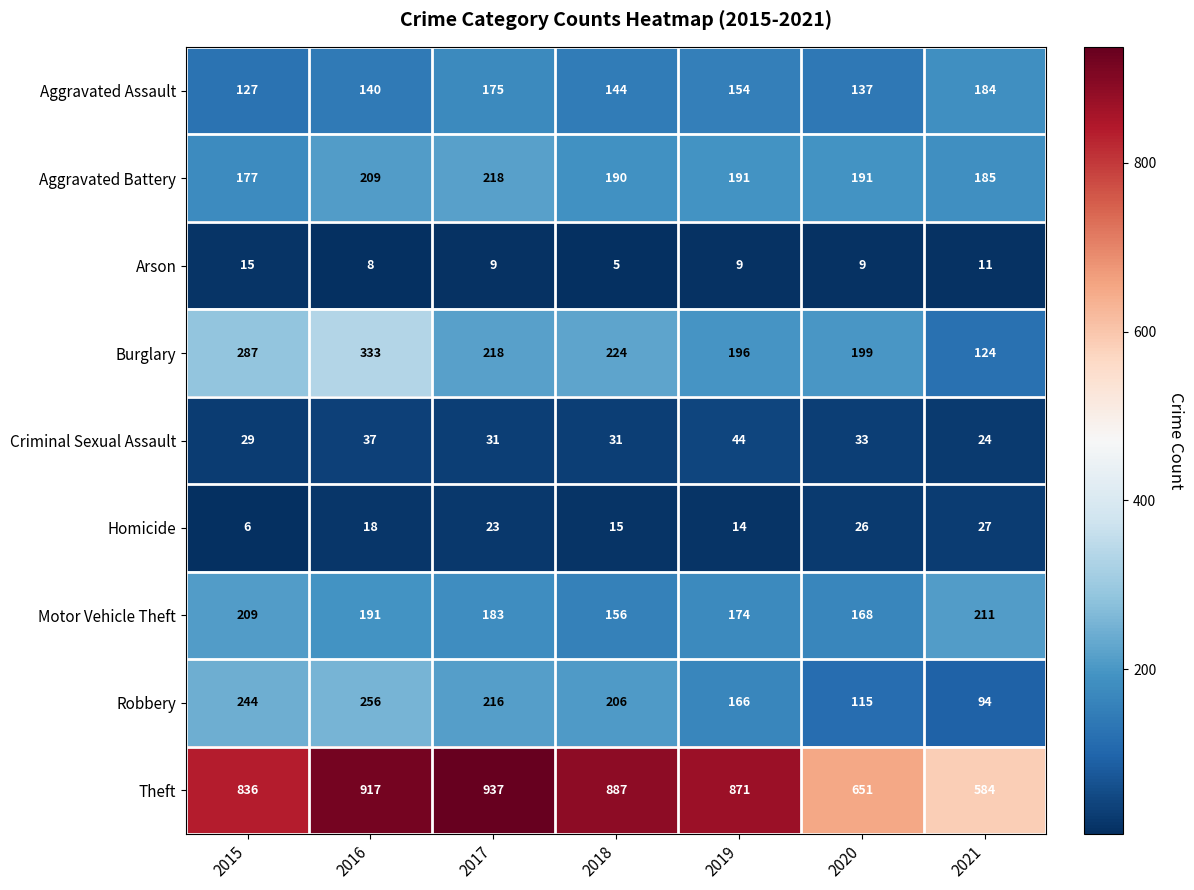

The Aggravated Assault series shows 221 at 2016. True or false?

False